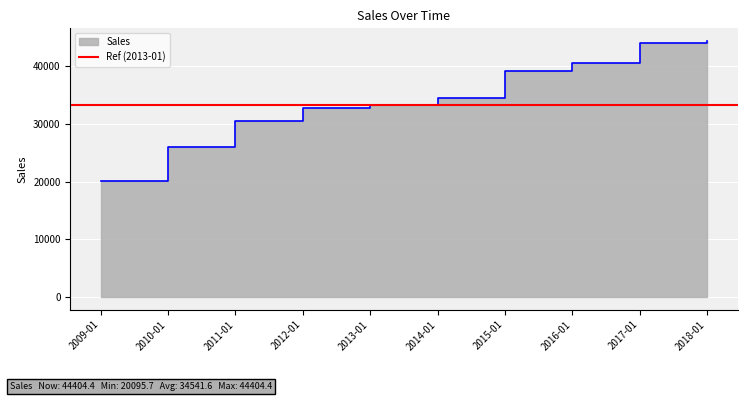

What is the ratio of the value at 2011-01 to the value at 2013-01?

0.9